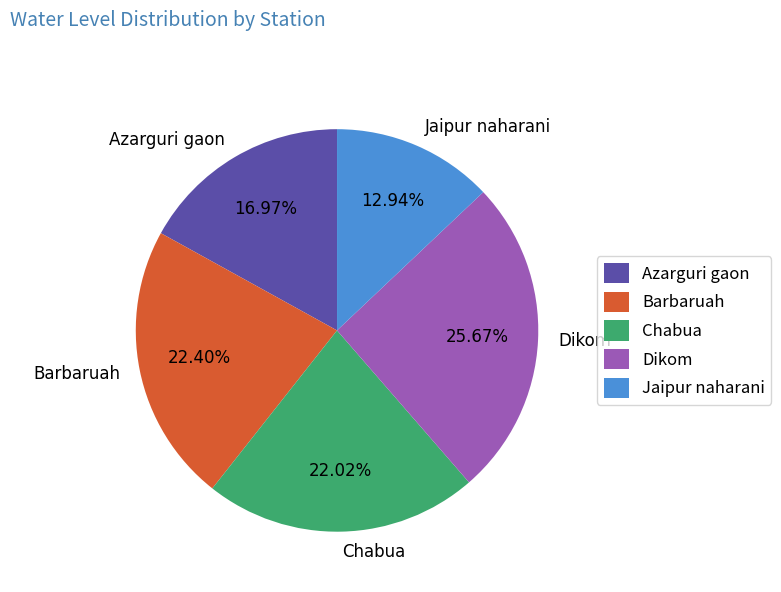

How many slices are in this pie chart?

5